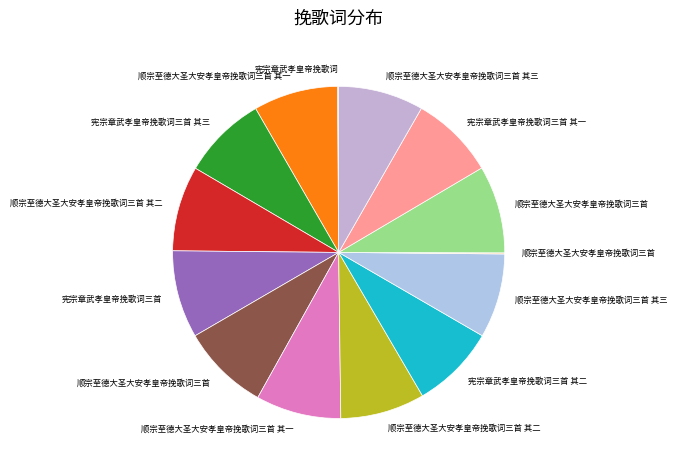

Which slice is the largest?

顺宗至德大圣大安孝皇帝挽歌词三首